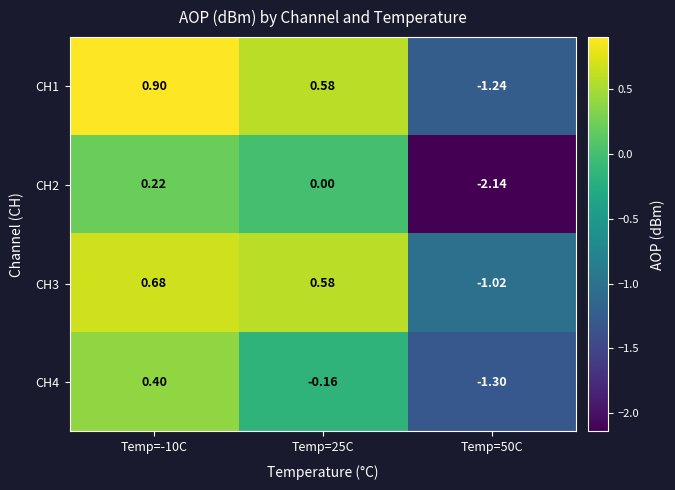

Is the value of CH1 at Temp=50C greater than the value of CH3 at Temp=-10C?

No